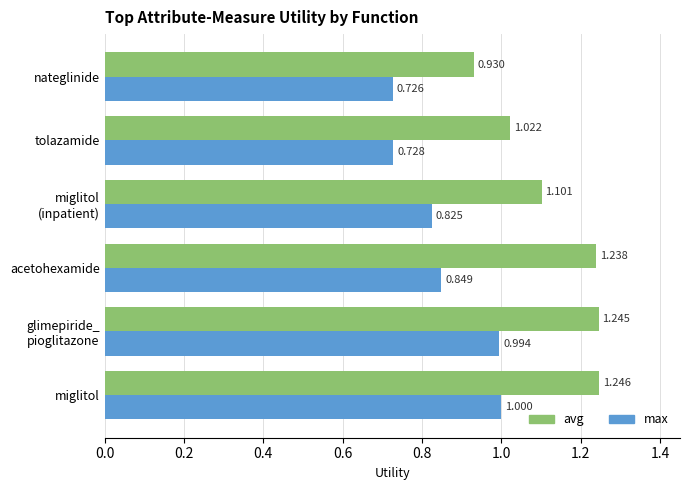

At which label does max reach its minimum?

nateglinide